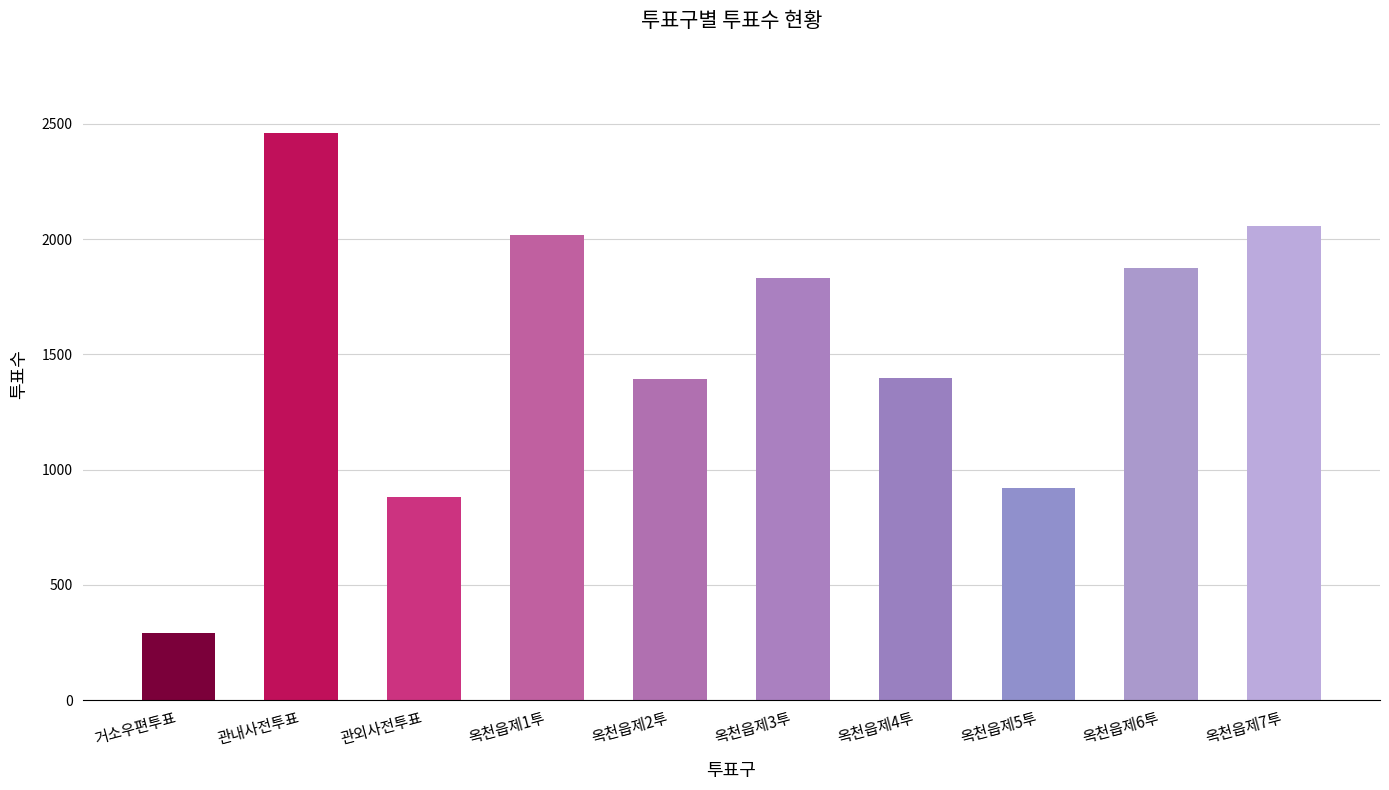

What is the sum of the values at 옥천읍제7투 and 옥천읍제6투?

3933